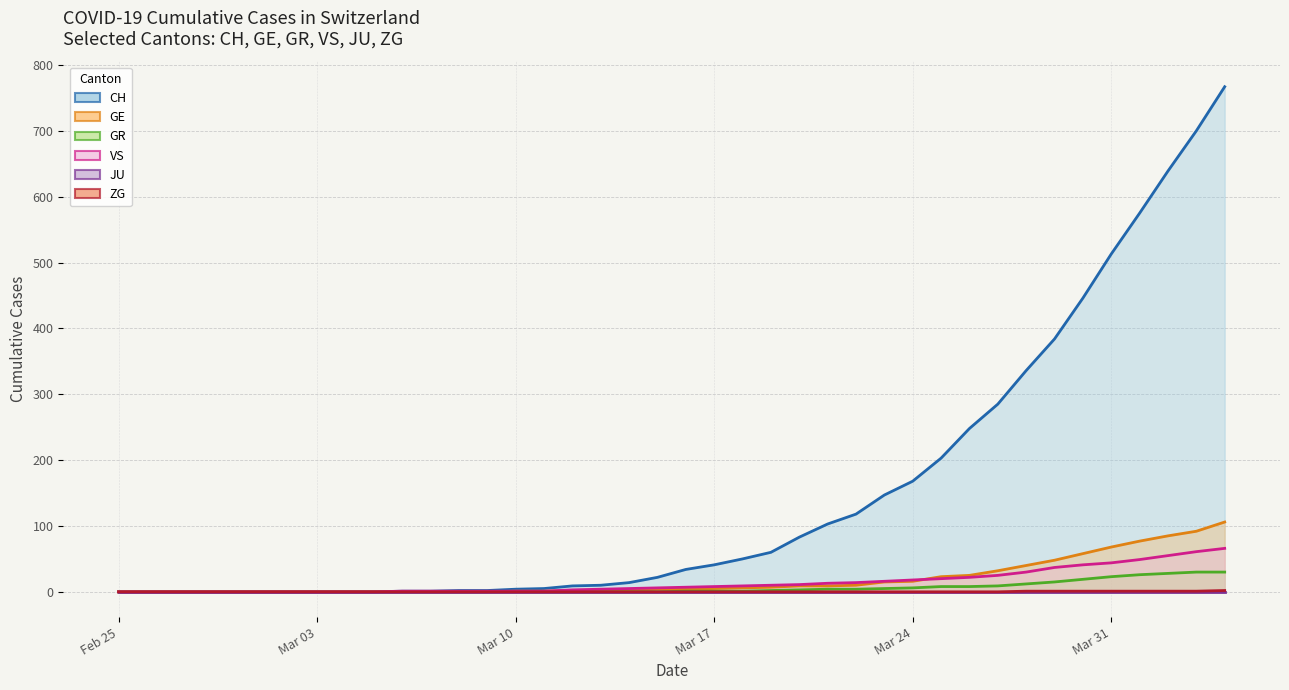

What value does the VS (line) series have at Mar 17?

8